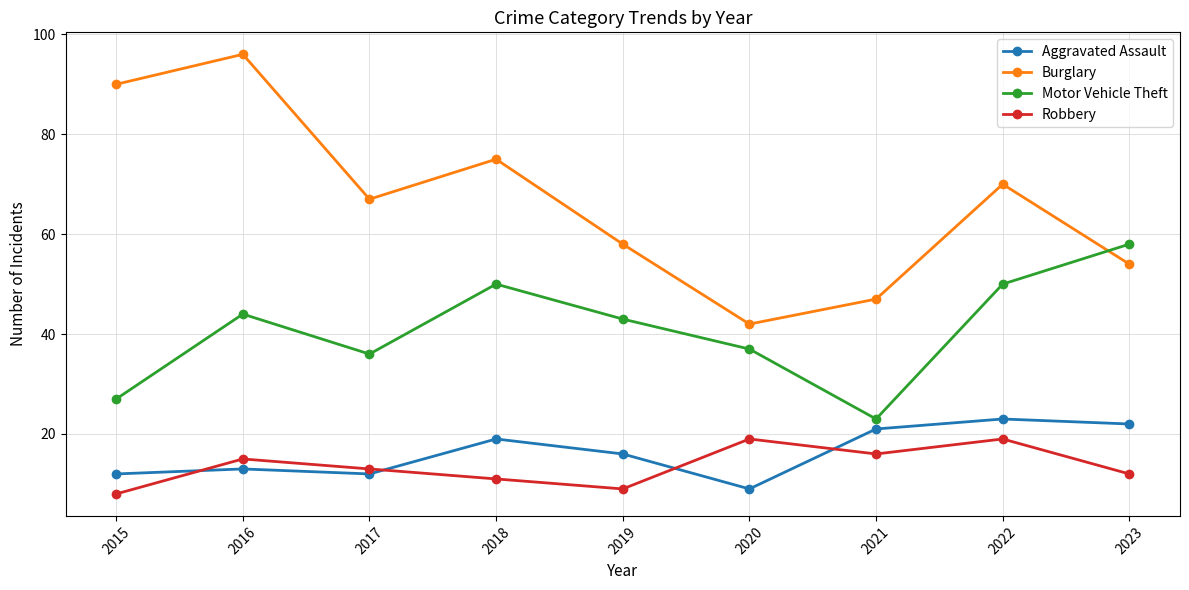

Rank the series at 2023 from lowest to highest value.

Robbery, Aggravated Assault, Burglary, Motor Vehicle Theft